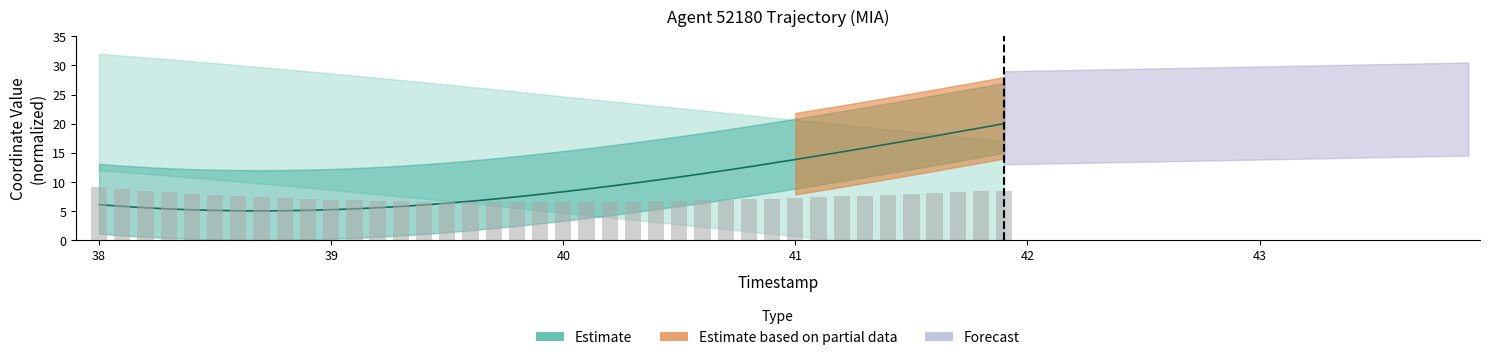

What is the difference between the second highest and second lowest values?

14.3